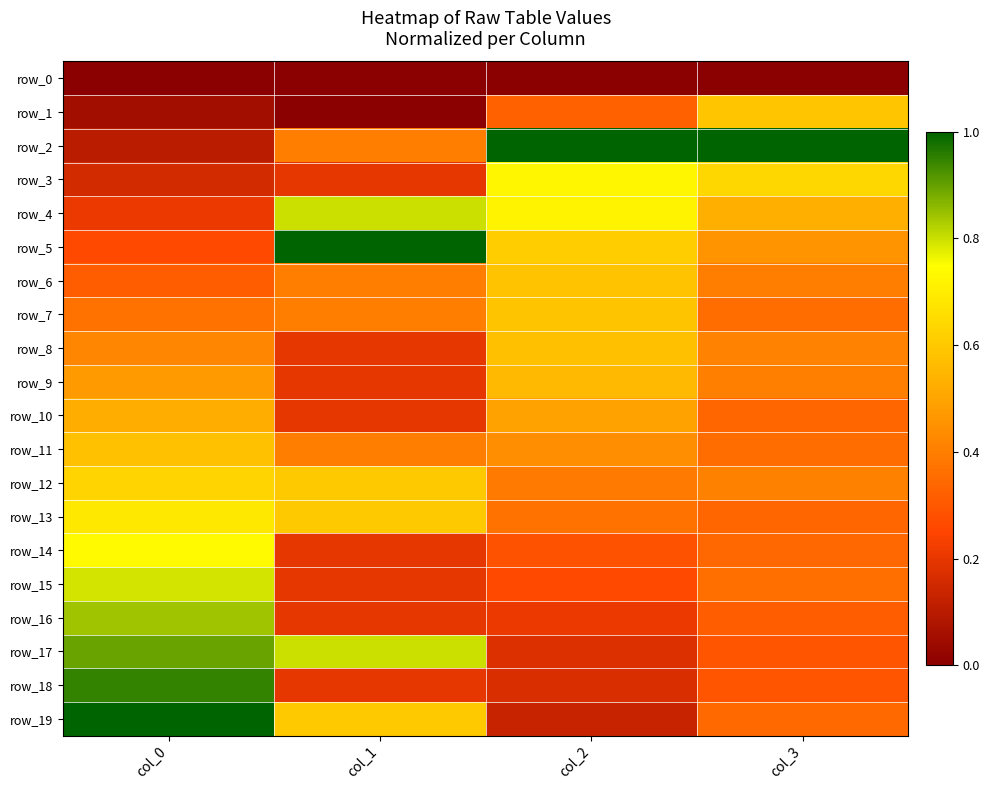

Read the row_18 value at col_3.

0.3